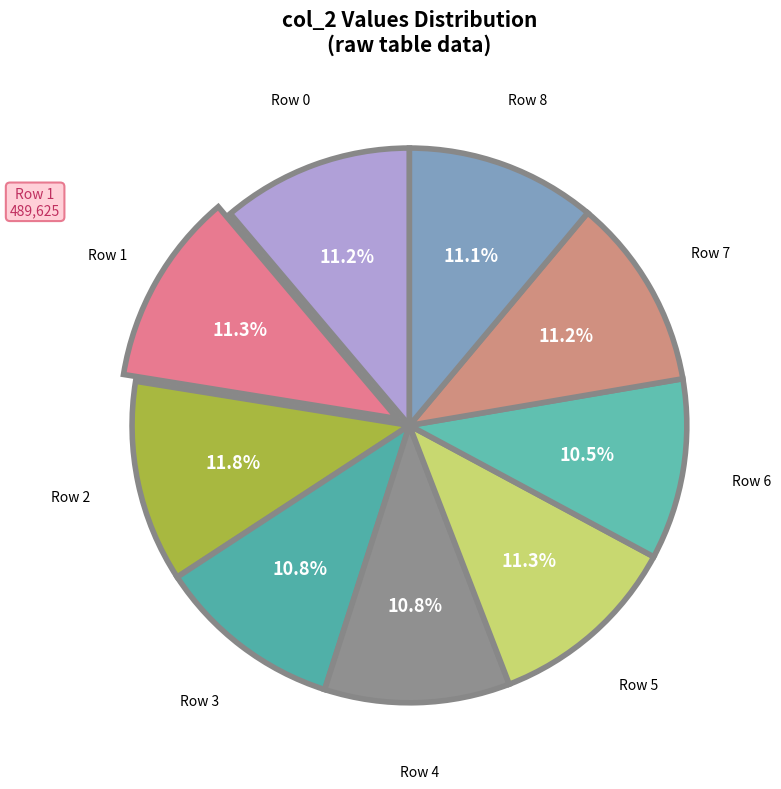

How many segments does this pie chart have?

9